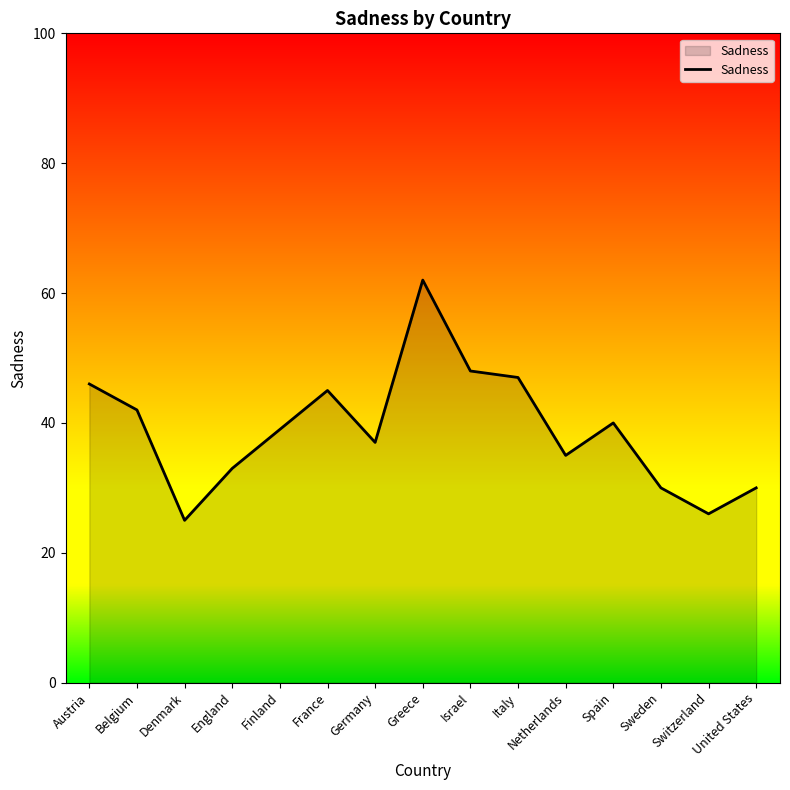

What is the approximate value at Belgium, to the nearest 10?

40